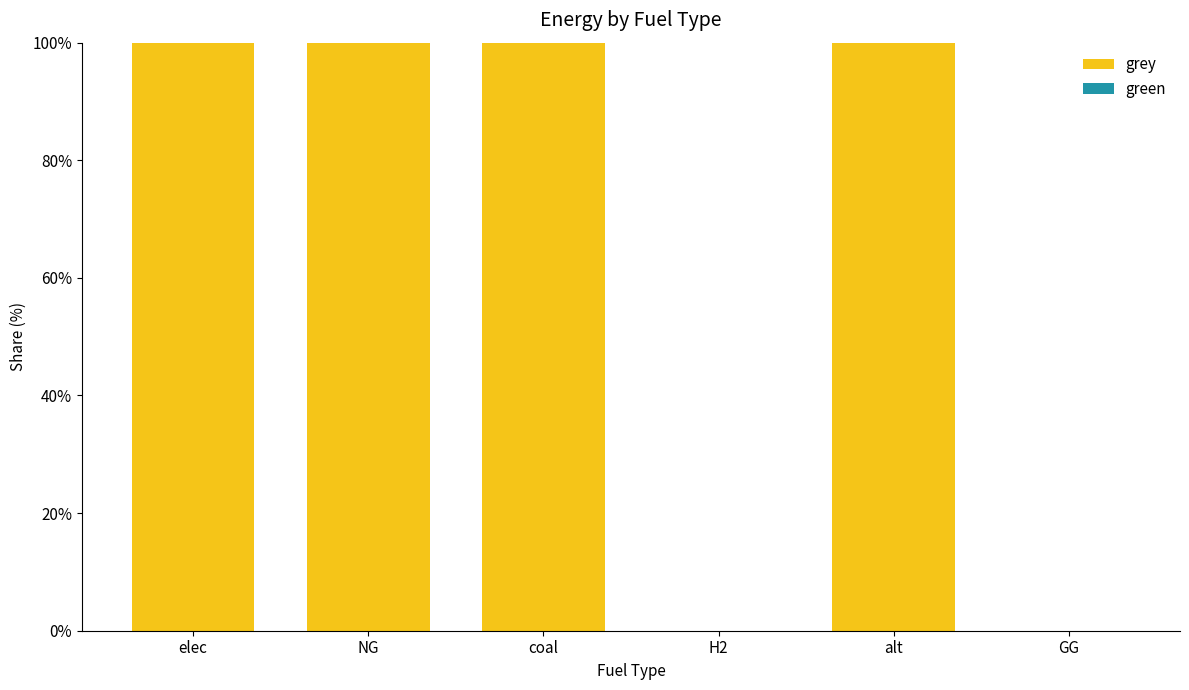

Which has a higher value, GG or NG?

NG